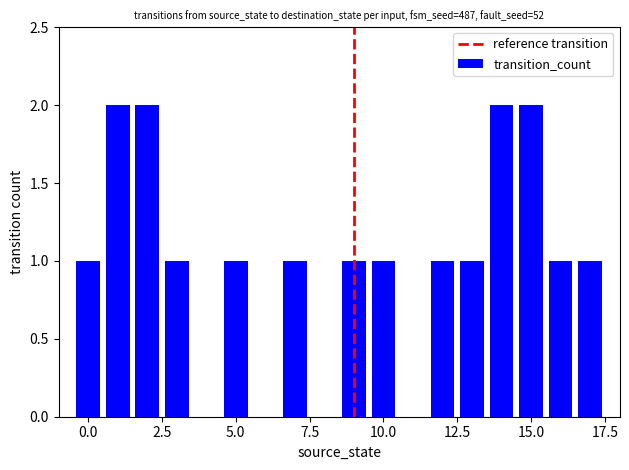

What is the sum of all values?

18